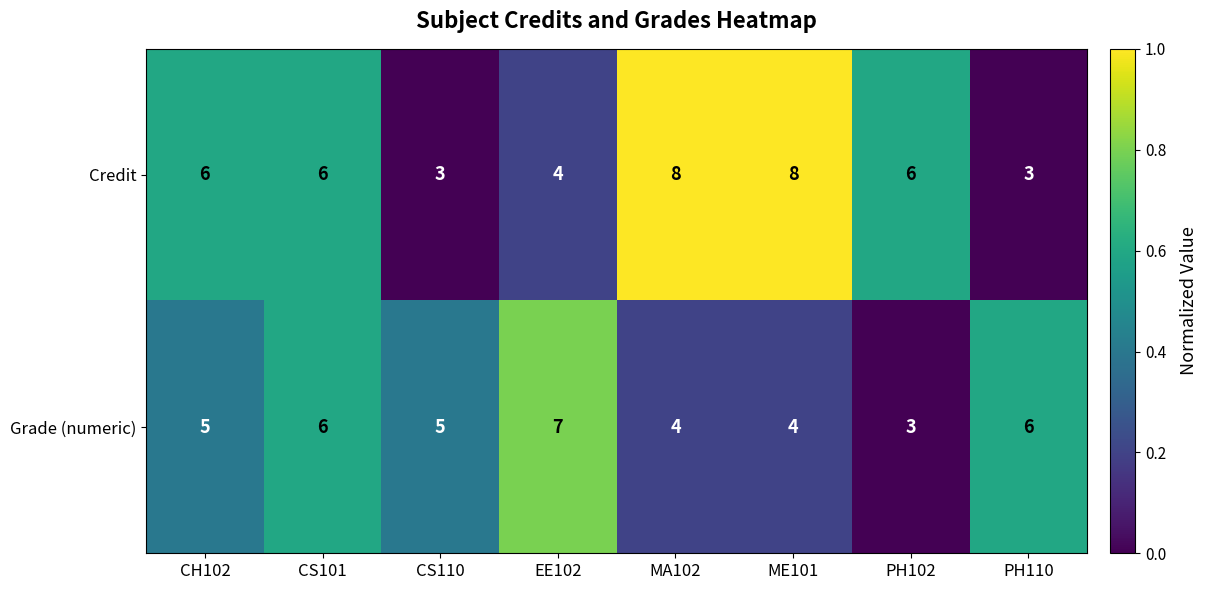

Which series has the largest range (max minus min)?

Credit